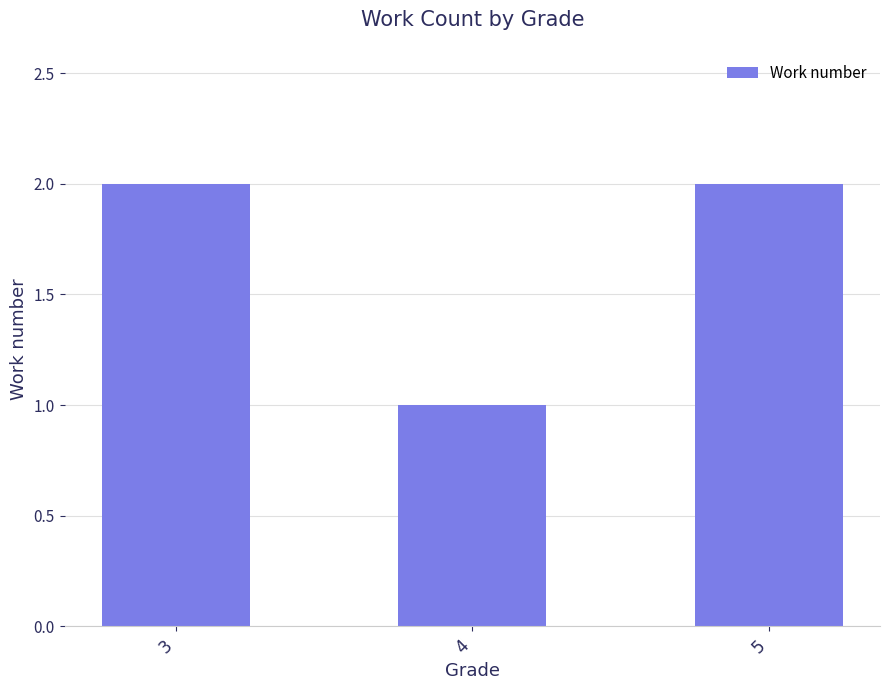

Approximately how many times larger is the value at 5 compared to 4?

2.0